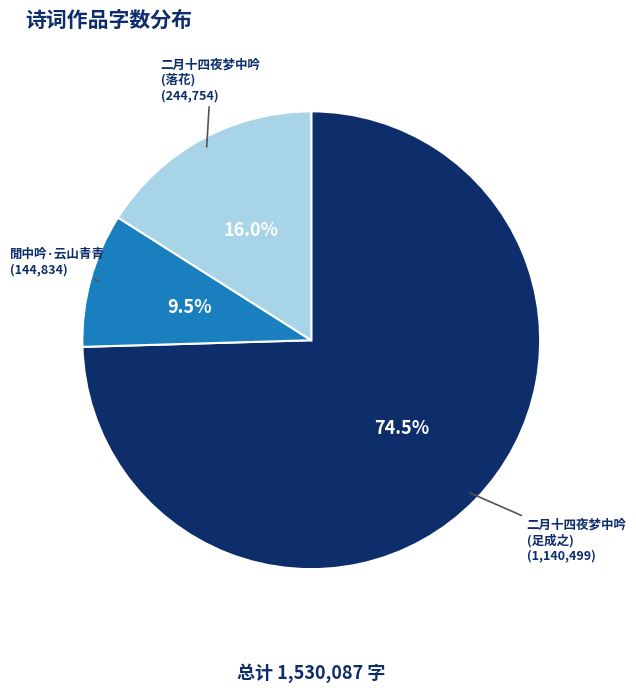

How many slices are in this pie chart?

3